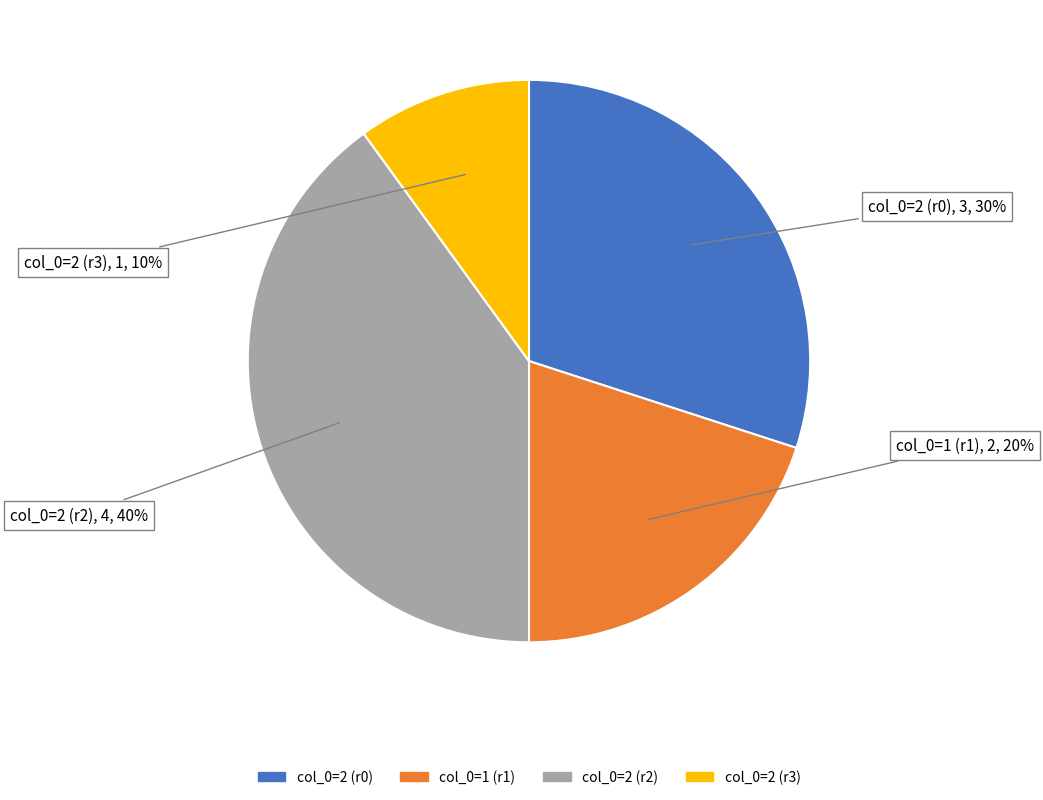

To the nearest percent, what is the average slice percentage?

25%